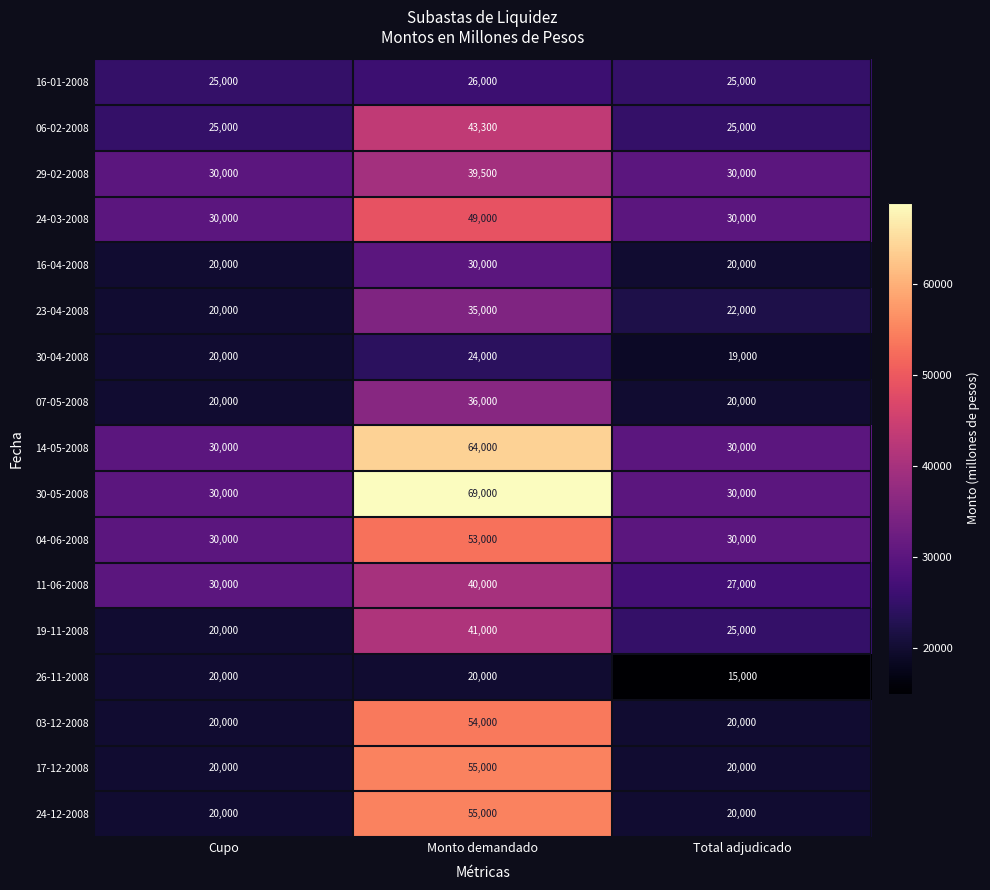

What is the difference between the highest and lowest values at Total adjudicado?

15000